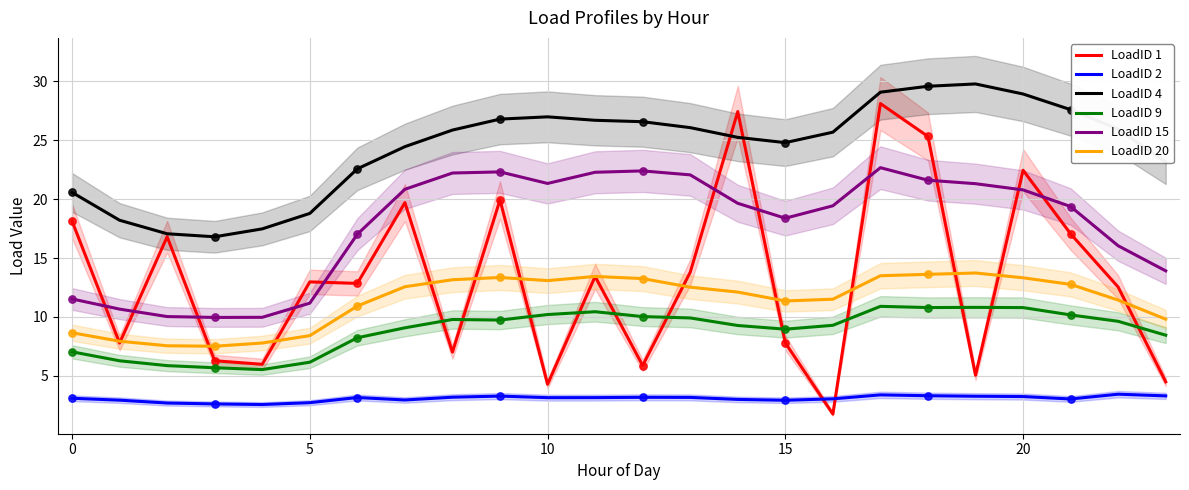

Which series contains the lowest Y value?

LoadID 1